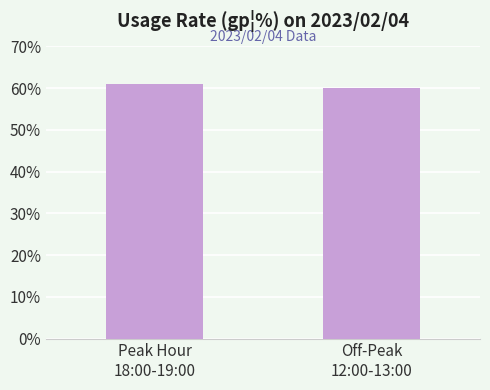

Between Off-Peak
12:00-13:00 and Peak Hour
18:00-19:00, which is larger?

Peak Hour
18:00-19:00